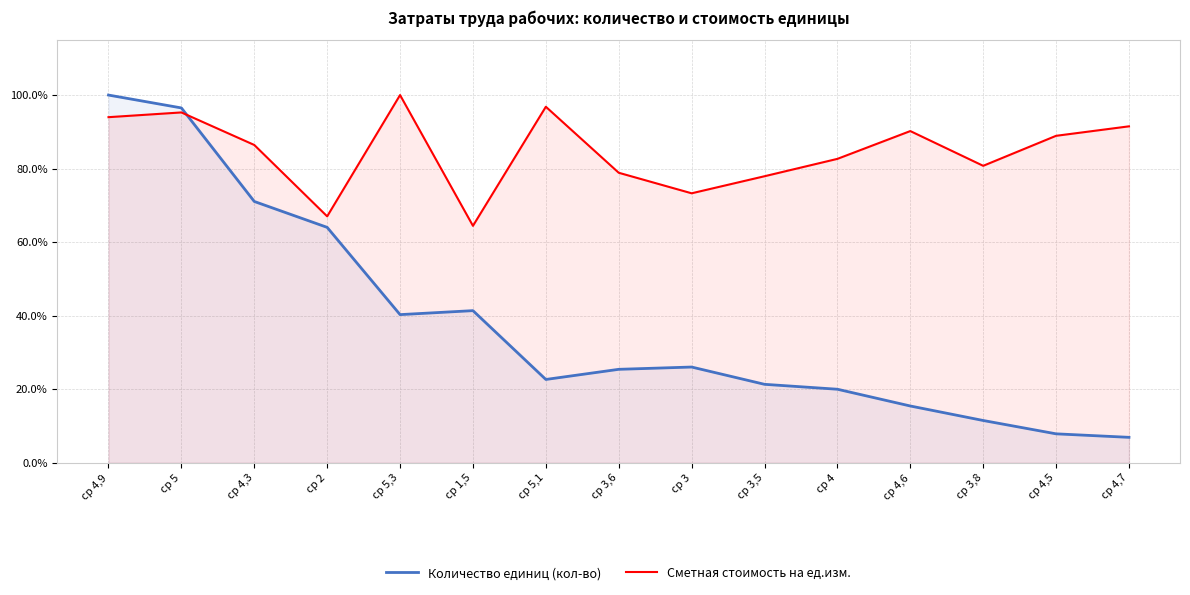

Where is the first local maximum for Количество единиц (кол-во)?

ср 1,5